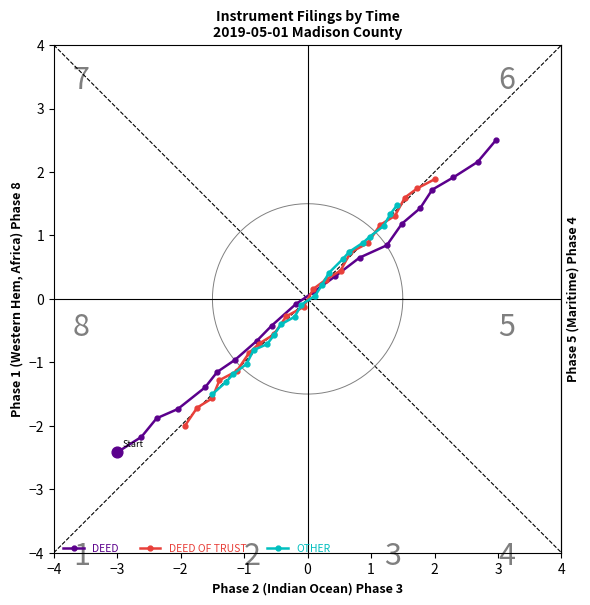

Which series has the largest total across all categories?

OTHER